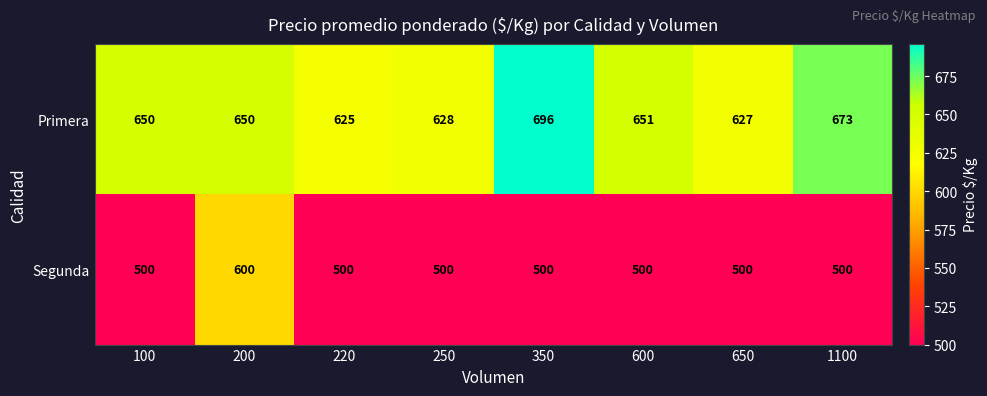

Reading left to right, list all the values displayed in this chart.

Primera: 100=650	200=650	220=625	250=628	350=696	600=651	650=627	1100=673
Segunda: 100=500	200=600	220=500	250=500	350=500	600=500	650=500	1100=500